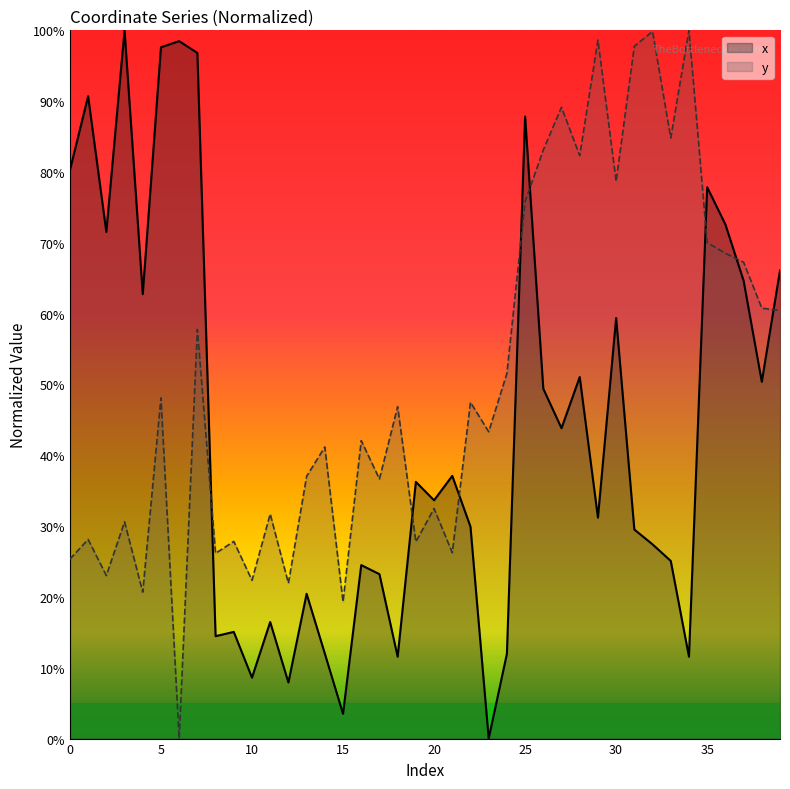

Reading left to right, what are all the values shown in this chart?

x: 0=0.8	1=0.9	2=0.7	3=1.0	4=0.6	5=1.0	6=1.0	7=1.0	8=0.1	9=0.2	10=0.1	11=0.2	12=0.1	13=0.2	14=0.1	15=0.0	16=0.2	17=0.2	18=0.1	19=0.4	20=0.3	21=0.4	22=0.3	23=0.0	24=0.1	25=0.9	26=0.5	27=0.4	28=0.5	29=0.3	30=0.6	31=0.3	32=0.3	33=0.3	34=0.1	35=0.8	36=0.7	37=0.6	38=0.5	39=0.7
y: 0=0.3	1=0.3	2=0.2	3=0.3	4=0.2	5=0.5	6=0.0	7=0.6	8=0.3	9=0.3	10=0.2	11=0.3	12=0.2	13=0.4	14=0.4	15=0.2	16=0.4	17=0.4	18=0.5	19=0.3	20=0.3	21=0.3	22=0.5	23=0.4	24=0.5	25=0.8	26=0.8	27=0.9	28=0.8	29=1.0	30=0.8	31=1.0	32=1.0	33=0.8	34=1.0	35=0.7	36=0.7	37=0.7	38=0.6	39=0.6